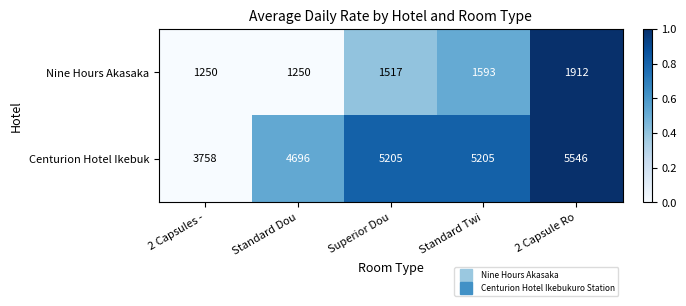

List the series in order of their overall mean, lowest first.

Nine Hours Akasaka, Centurion Hotel Ikebuk